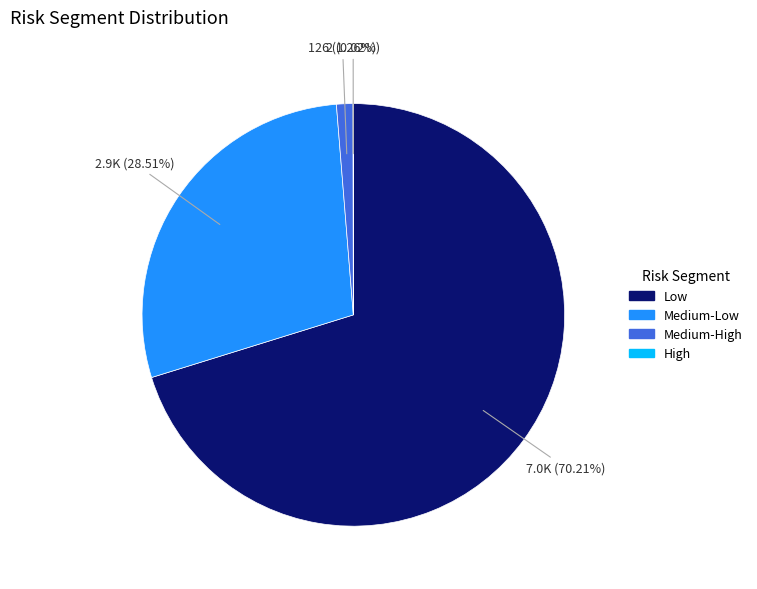

Between Low and Medium-Low, which is larger?

Low